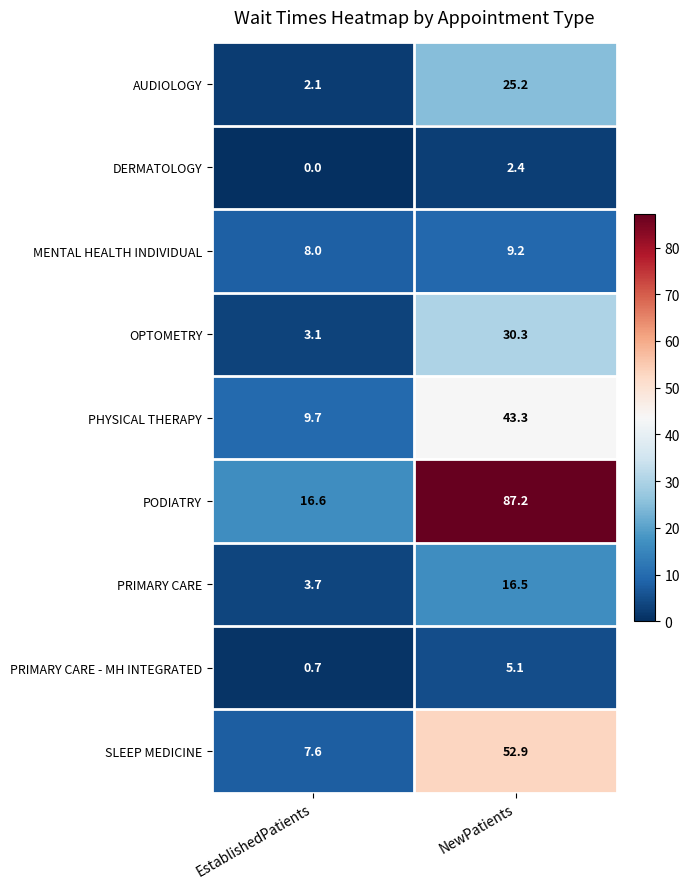

At which category is the sum across all series the highest?

NewPatients